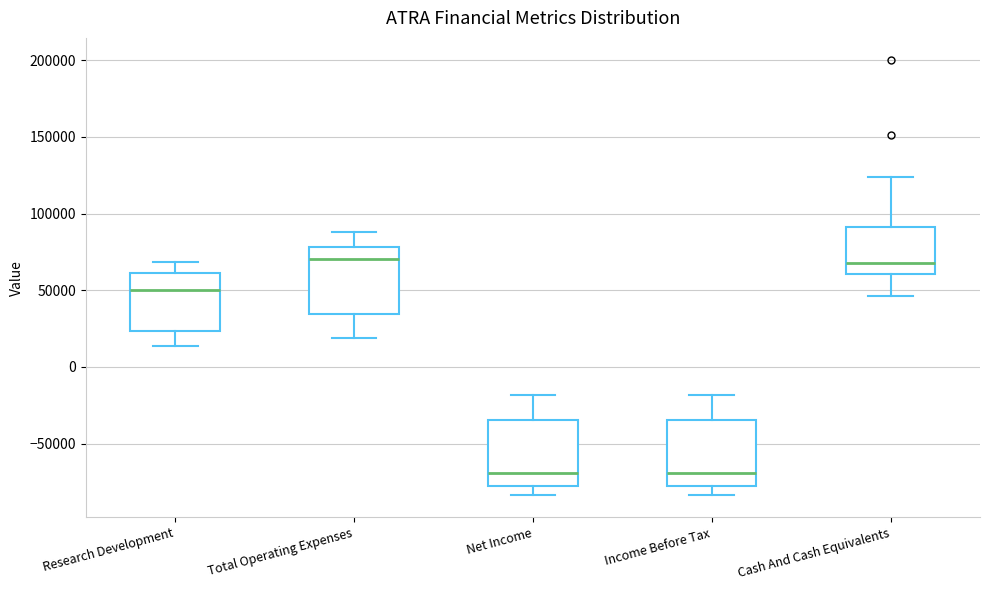

Reading left to right, transcribe this box plot: for each box, give where its median line is, the range the box spans, and where its two whiskers end, as read against the y-axis. The values are not printed on the chart, so give them approximately, as read against the axis.

Research Development: median 50000, box 25000 to 60000, whiskers 15000 to 70000
Total Operating Expenses: median 70000, box 35000 to 80000, whiskers 20000 to 90000
Net Income: median -70000, box -80000 to -35000, whiskers -85000 to -20000
Income Before Tax: median -70000, box -80000 to -35000, whiskers -85000 to -20000
Cash And Cash Equivalents: median 70000, box 60000 to 90000, whiskers 45000 to 125000